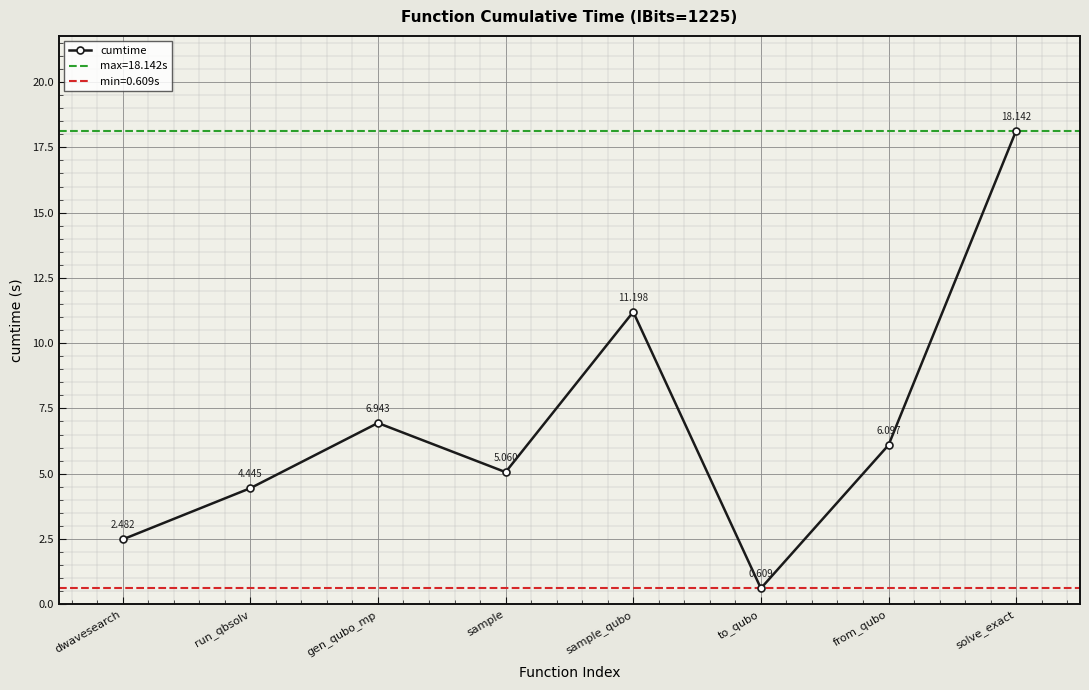

What is the ratio of the value at solve_exact to the value at gen_qubo_mp?

2.6